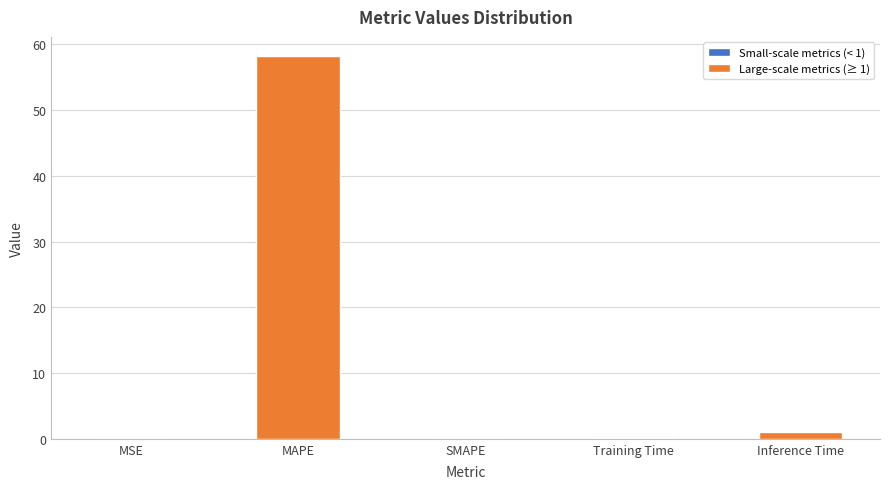

Rank the categories by value from lowest to highest.

SMAPE, MSE, Training Time, Inference Time, MAPE